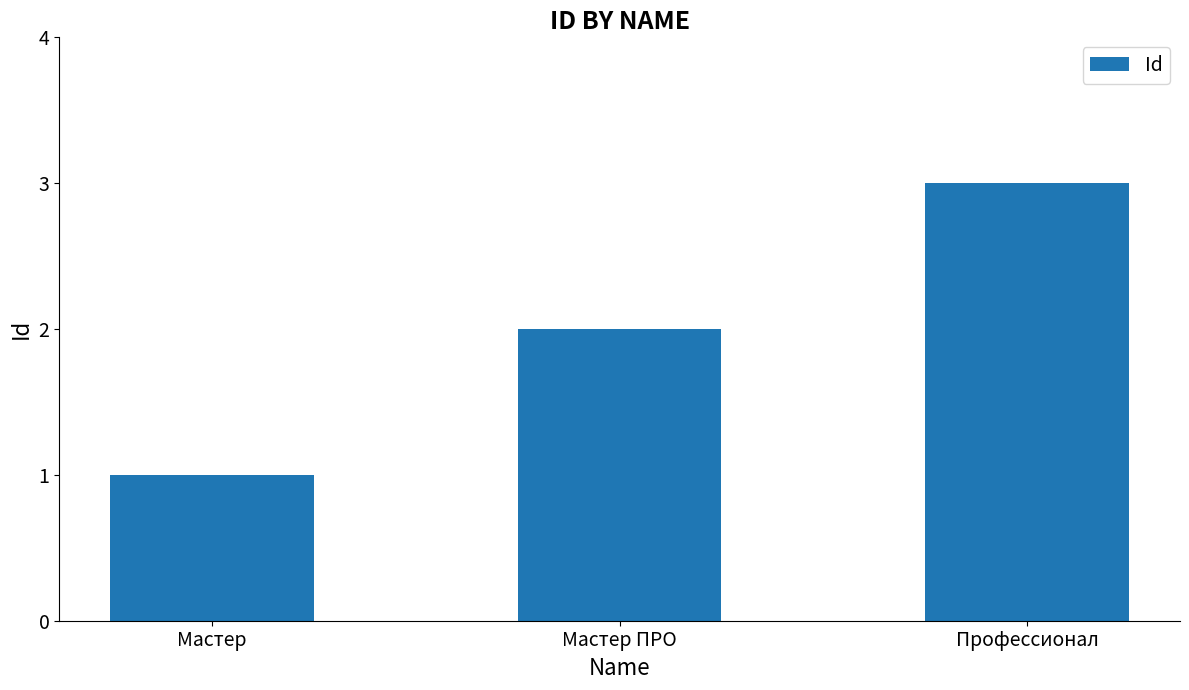

List the labels in order of value, largest first.

Профессионал, Мастер ПРО, Мастер